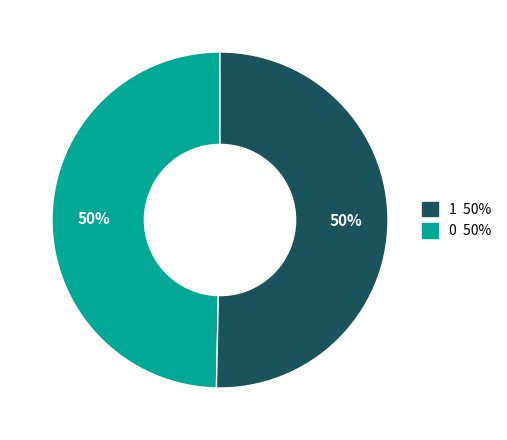

To the nearest percent, what is the average slice percentage?

50%